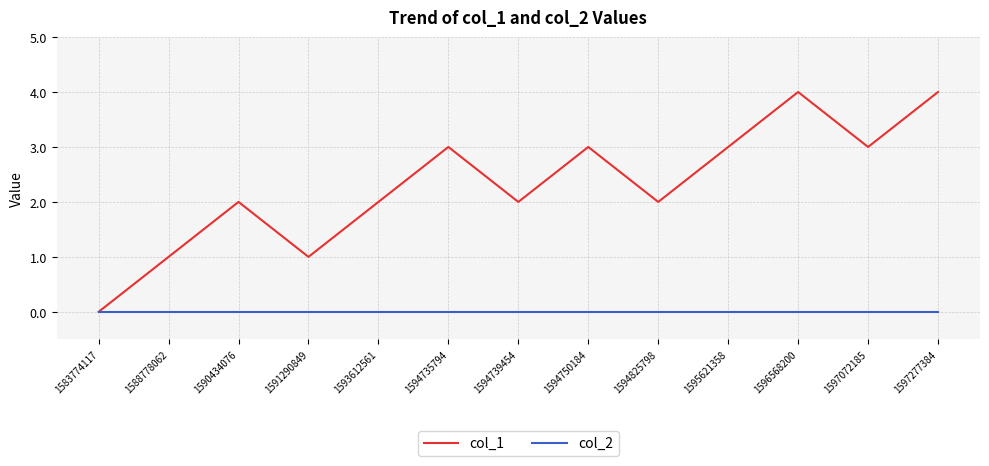

What is the total value across all series at 1597072185?

3